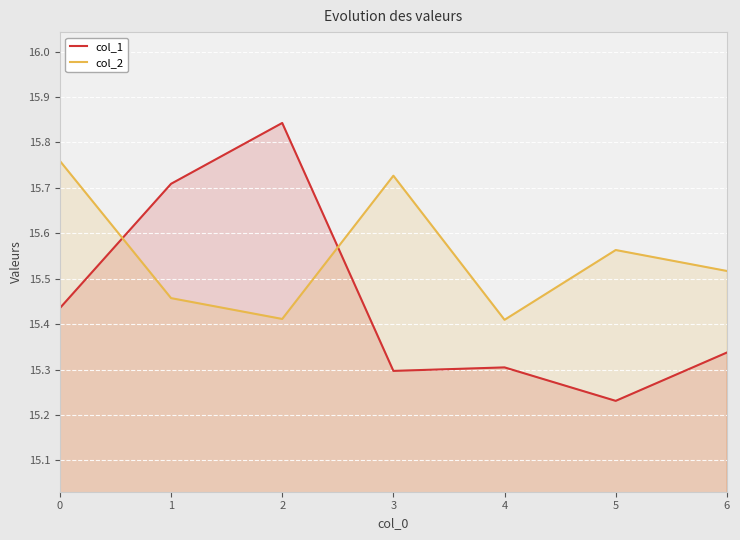

What is the value of the col_2 point at the 3rd from the left?

15.4